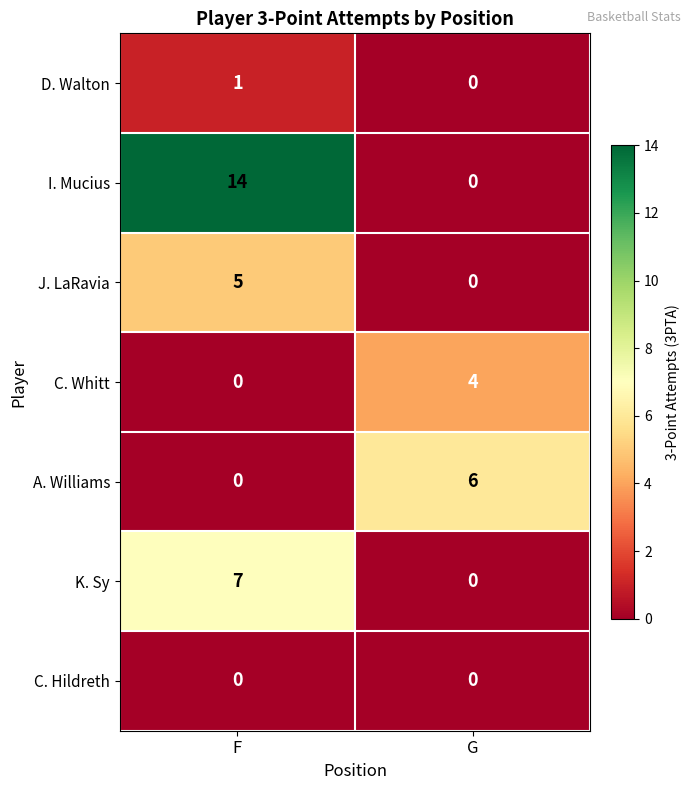

What value does the C. Whitt series have at G?

4